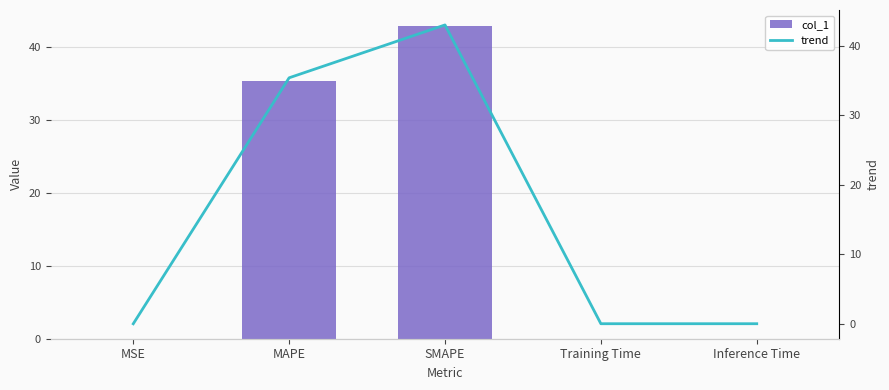

What is the label of the 5th bar from the right?

MSE